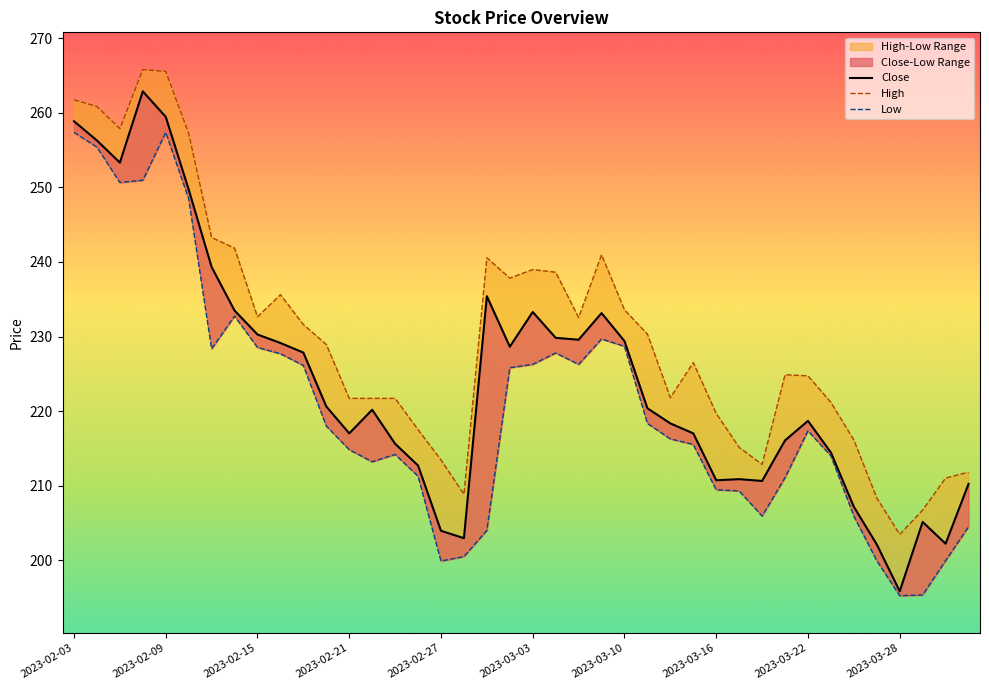

True or false: Close and Low cross at least once.

False